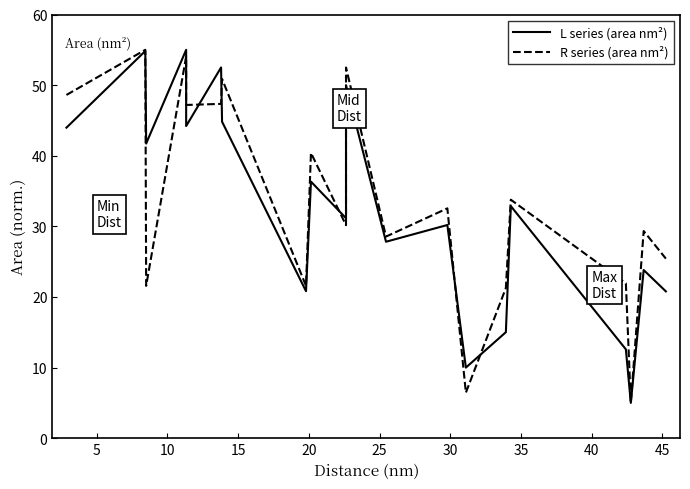

What is the value of the R series (area nm²) point at the 15th from the left?

21.3